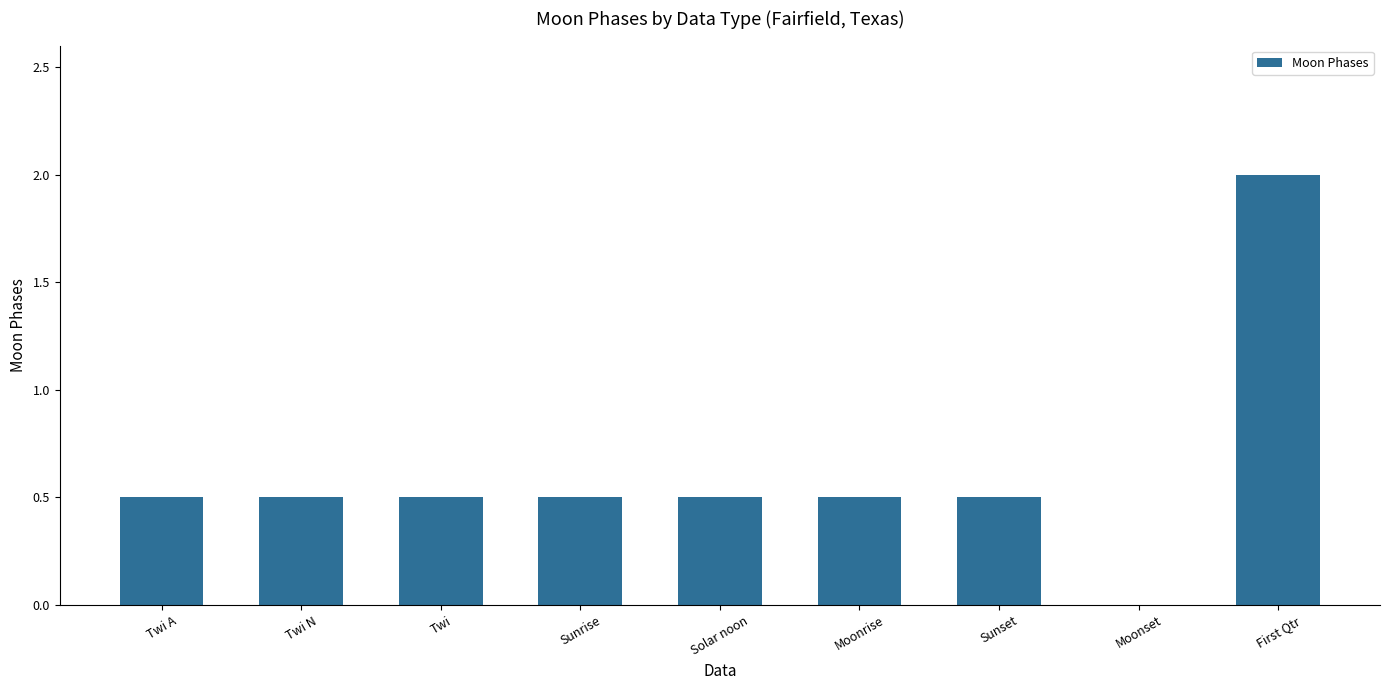

Is it true that the value at Twi A is 0.9?

False